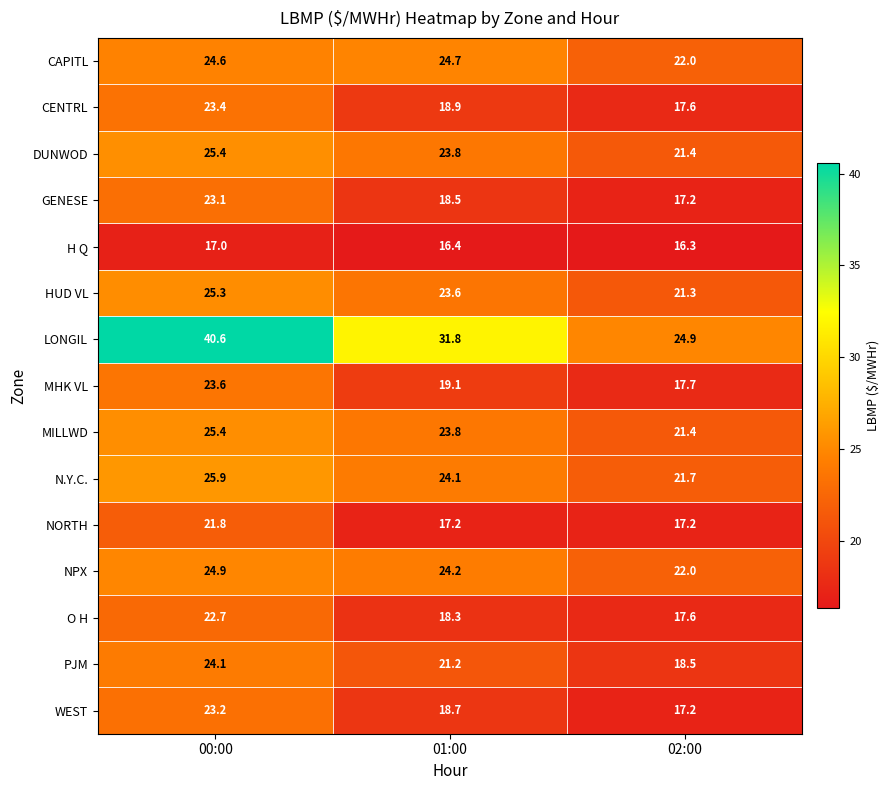

What is the greatest value displayed?

40.6